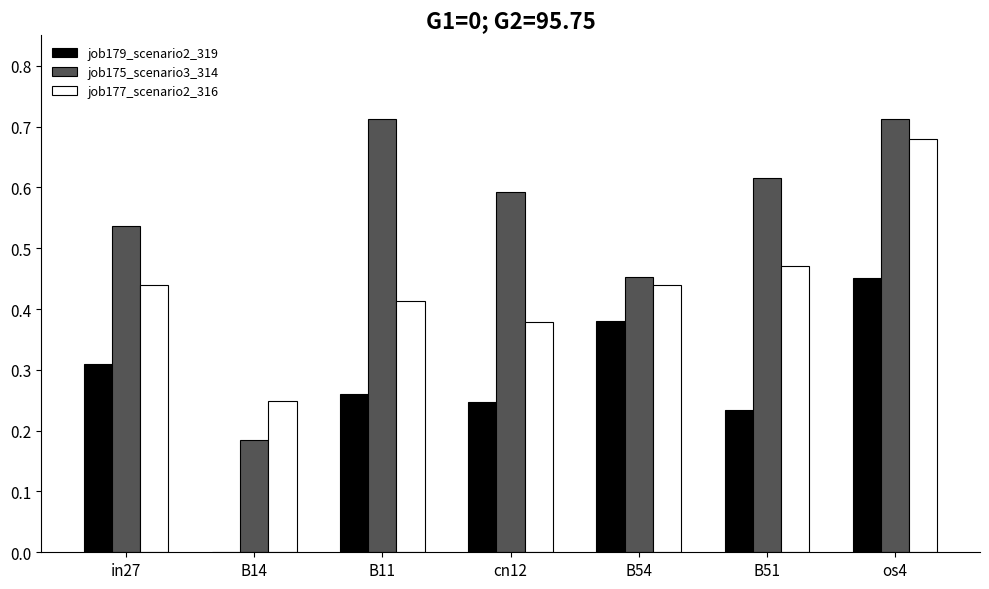

Is it true that job175_scenario3_314 equals 0.3 at cn12?

False